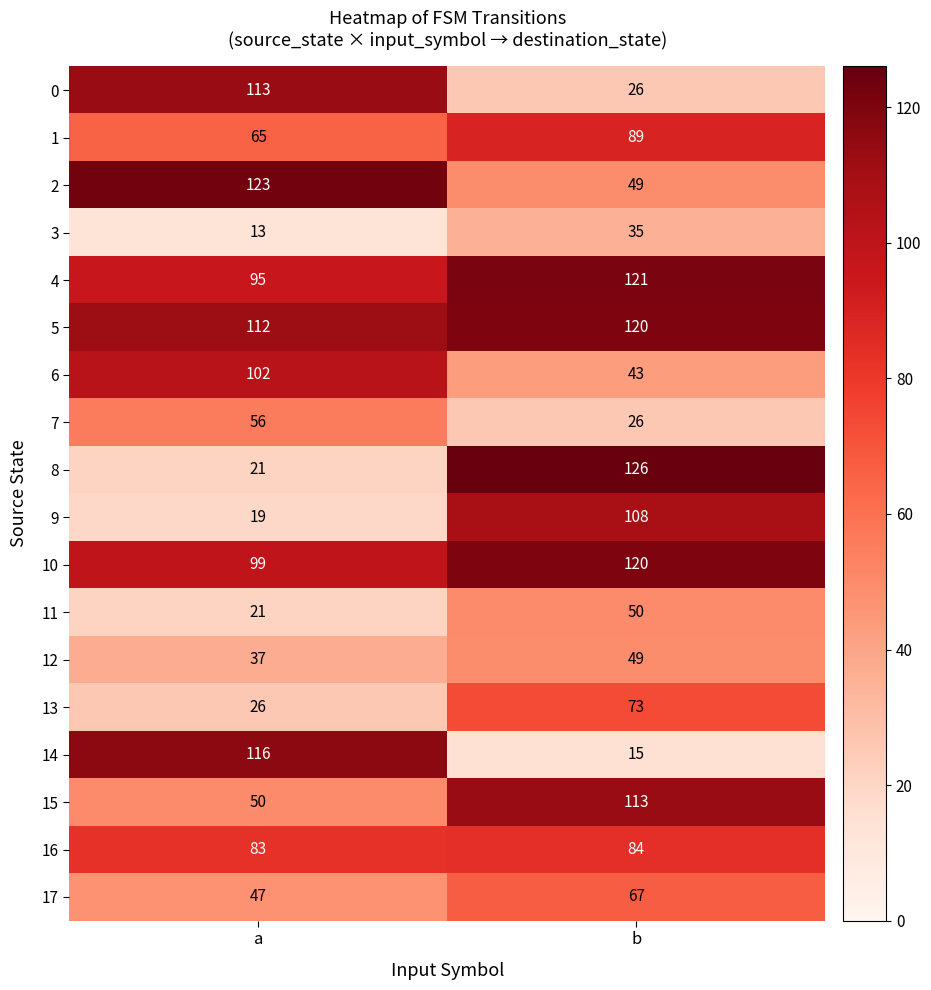

Where is 12 nearest to the value 43?

a